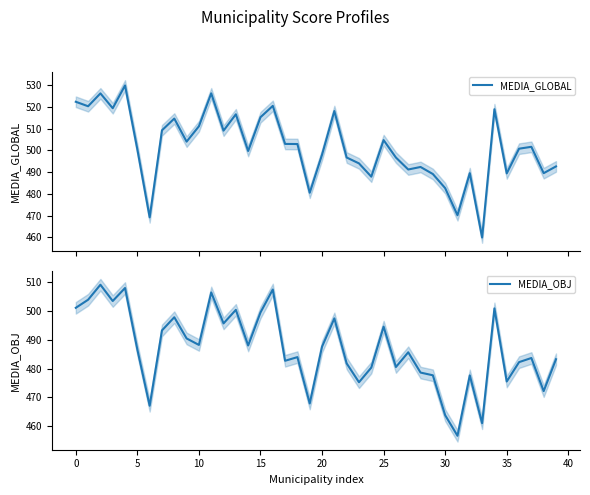

Does the chart display data point markers on the line(s)?

No